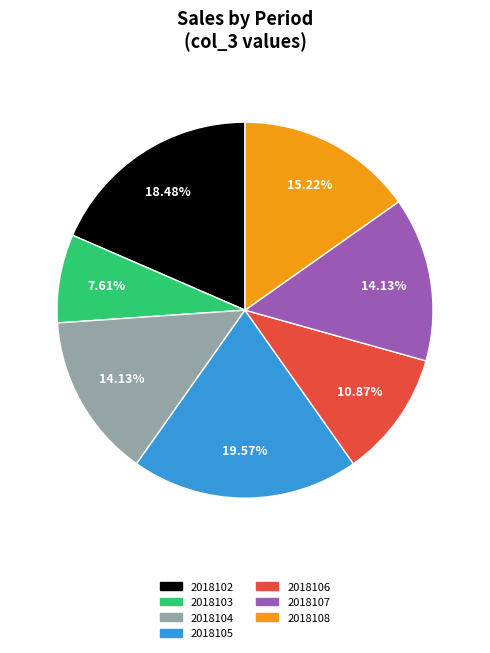

Approximately how many times larger is the value at 2018103 compared to 2018102?

0.4